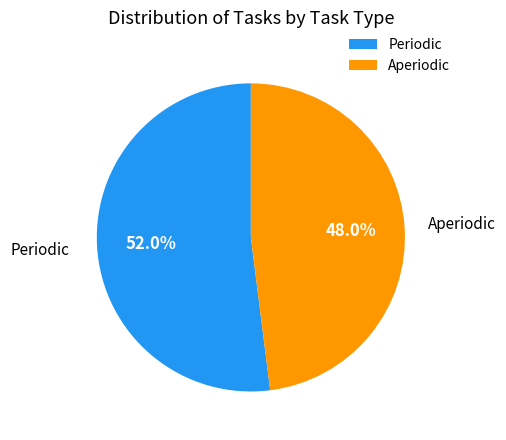

Does Periodic represent more than half of the total?

Yes